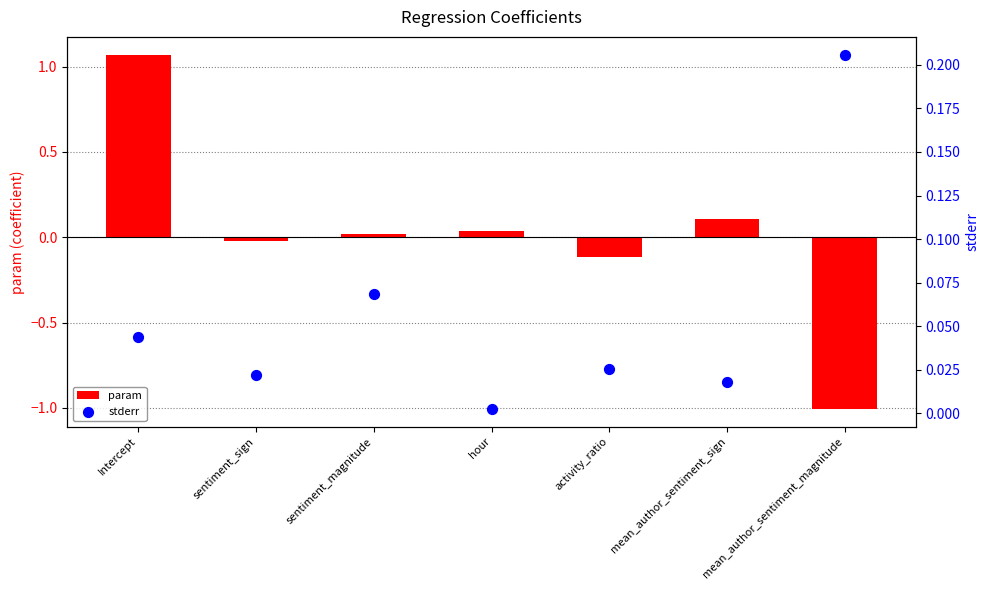

At how many categories does at least one series exceed 0?

7